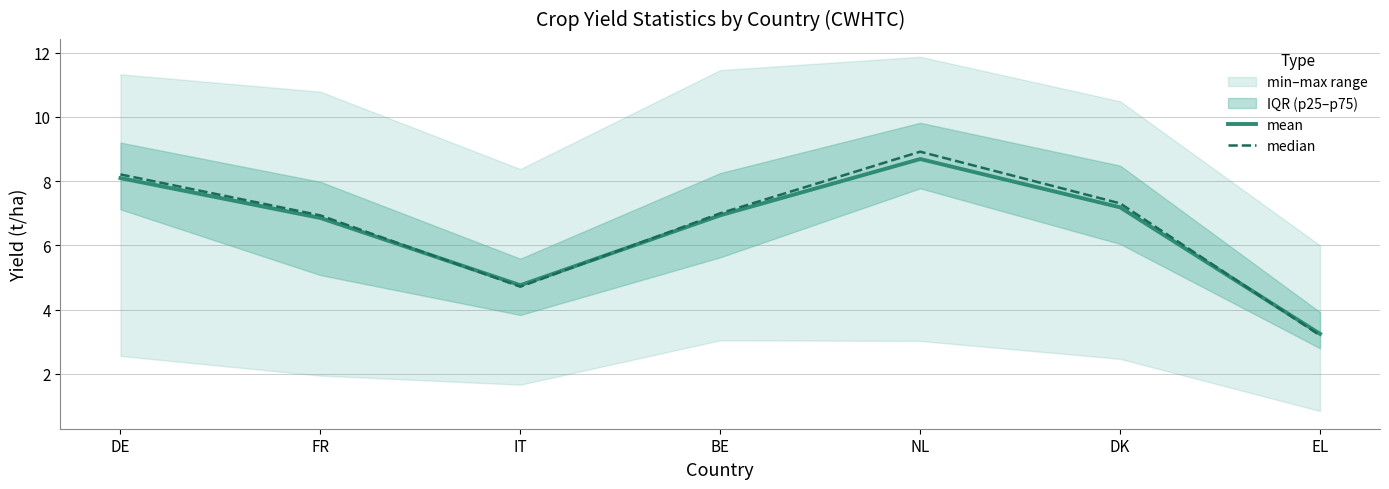

Which category has the lowest value in the median series?

EL